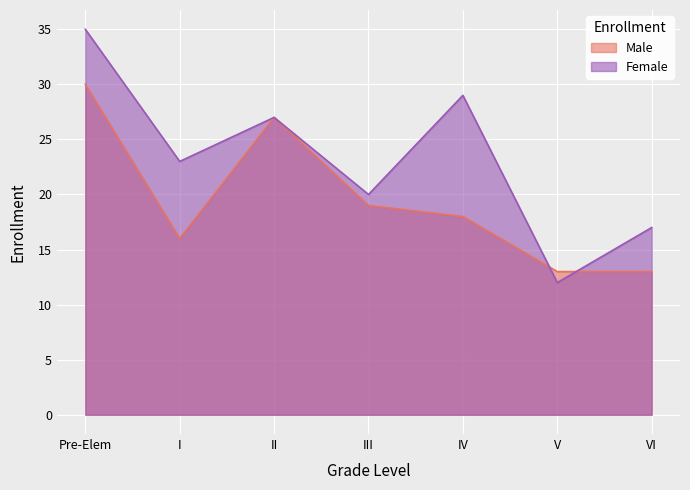

How many distinct data groups are displayed?

2